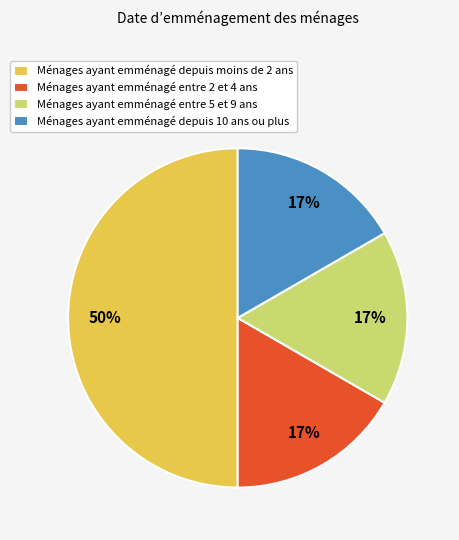

To the nearest percent, what portion does Ménages ayant emménagé depuis 10 ans ou plus represent?

17%